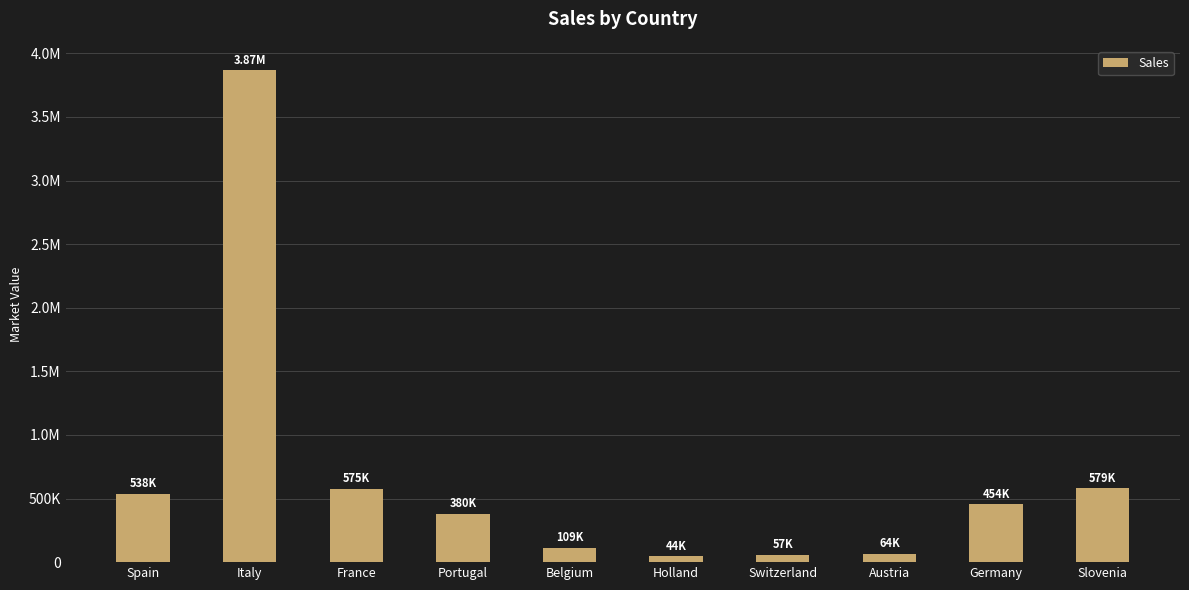

The value at Belgium is 51015.1. True or false?

False